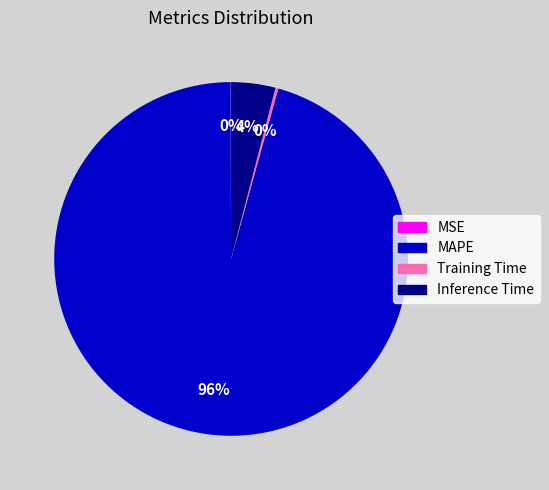

To the nearest percent, what is the difference between the MAPE and Inference Time slice percentages?

92%